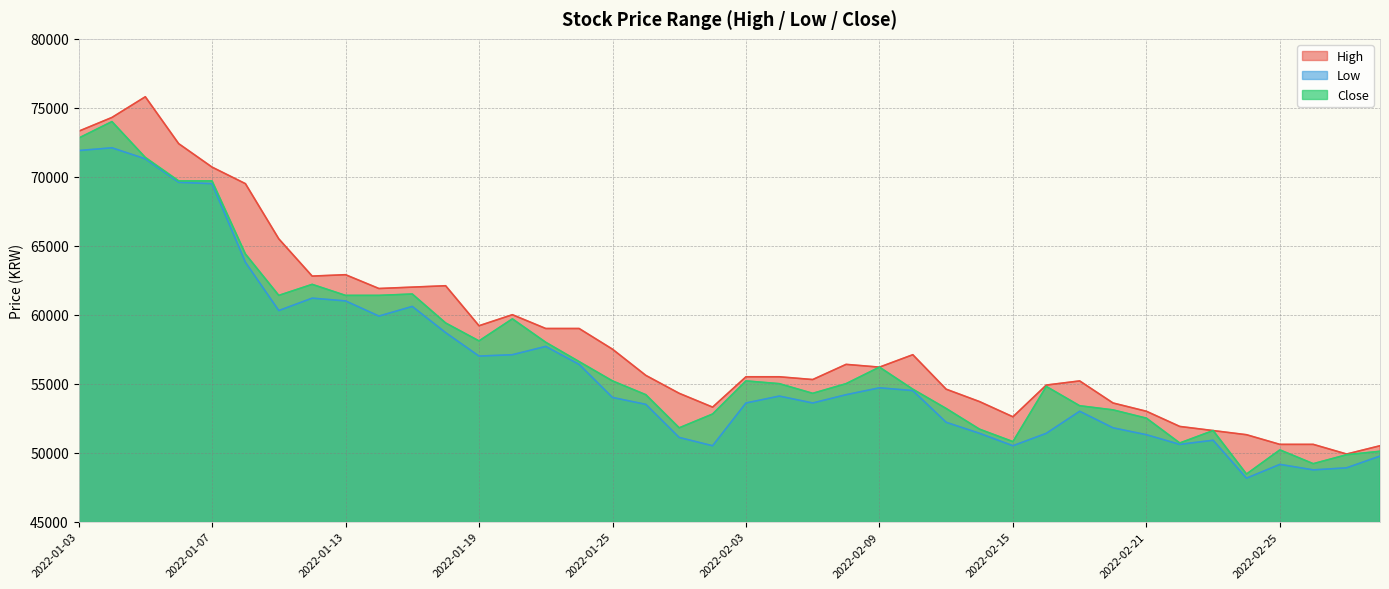

What is the difference between the second highest and minimum values in the Low series?

23750